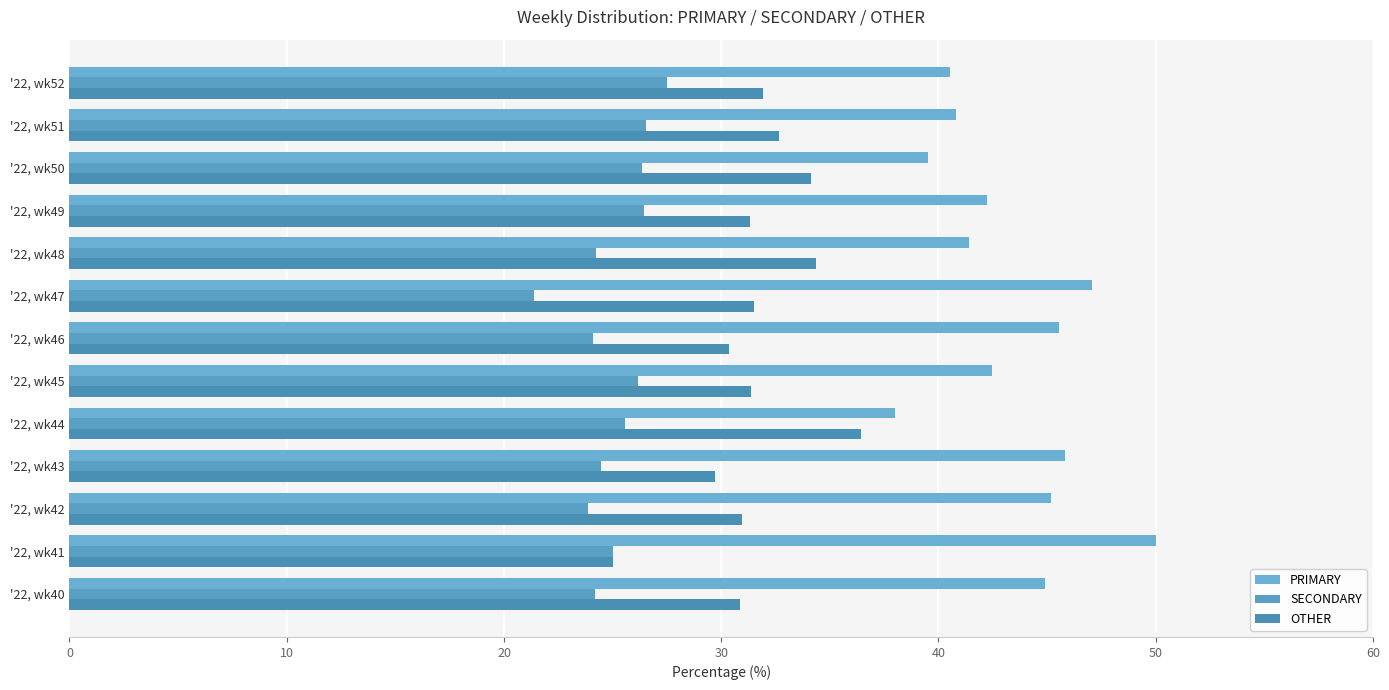

How many categories are shown in the chart?

13